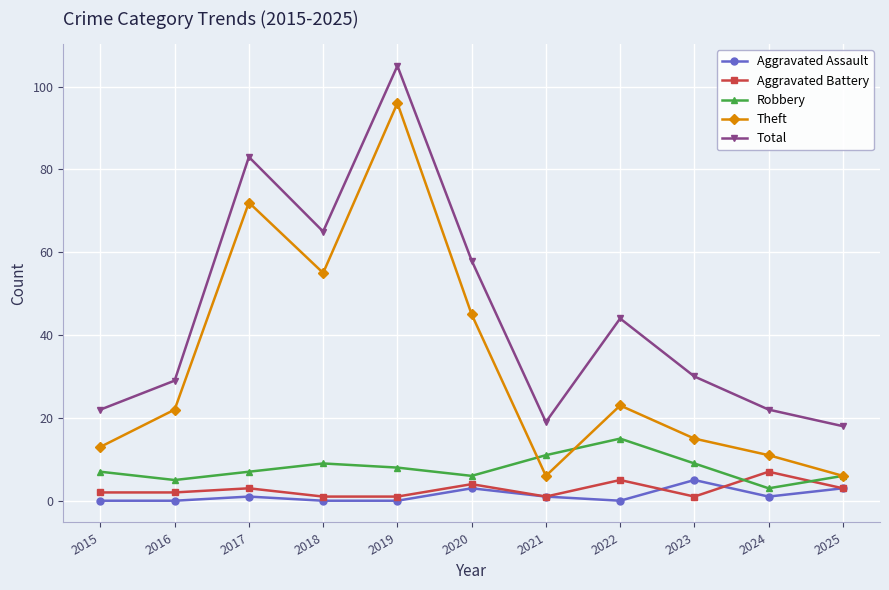

What is the total value across all series at 2020?

116